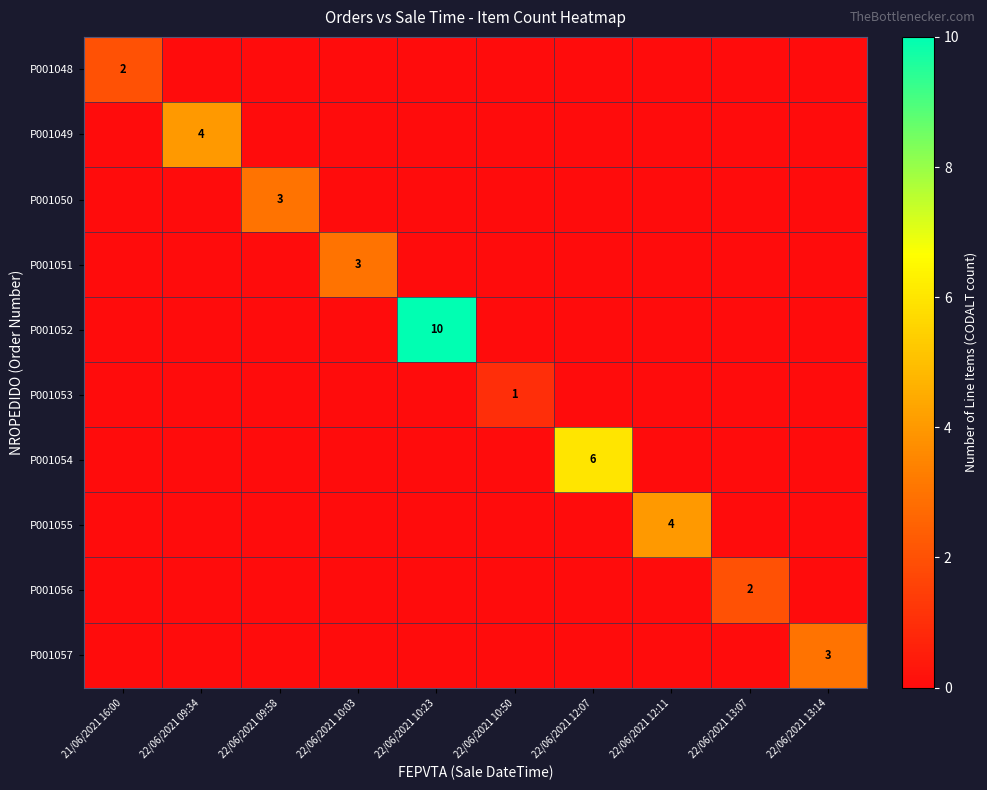

At how many categories does at least one series exceed 6?

1